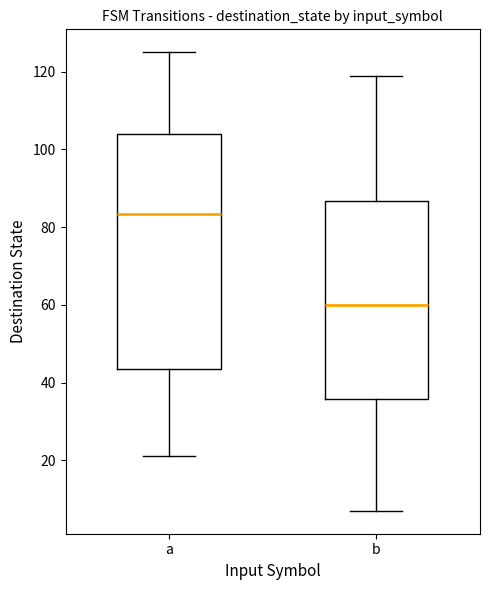

Which box has the lowest median line?

b